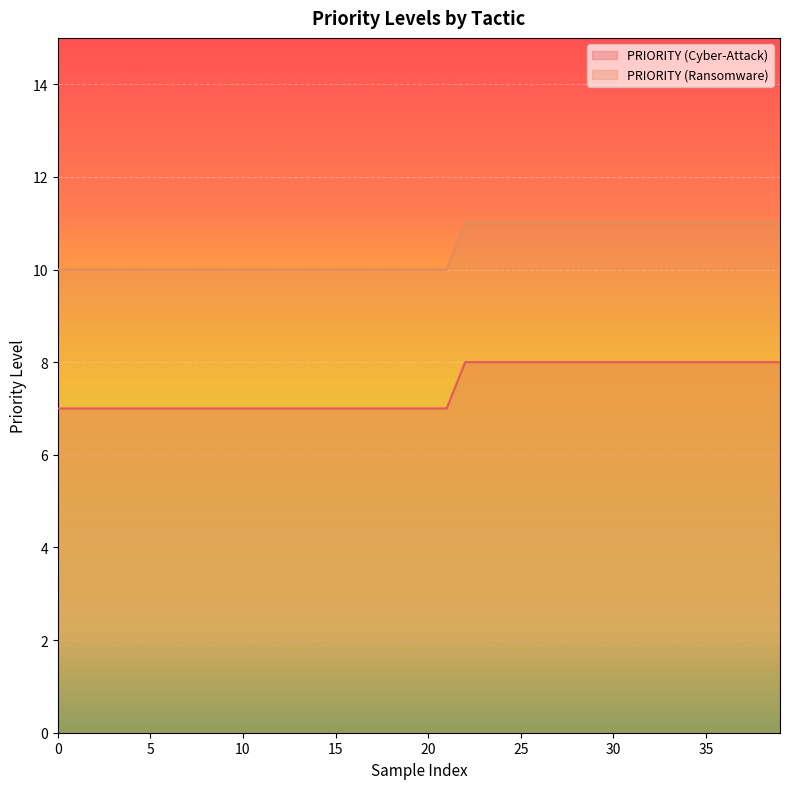

How many PRIORITY (Ransomware) values are between 10 and 11?

40